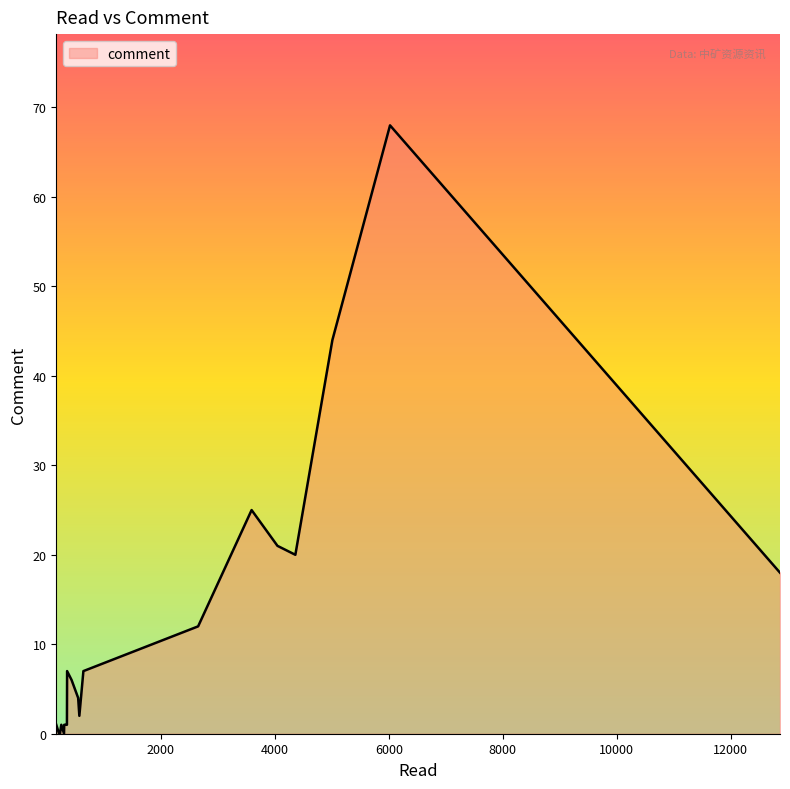

What is the difference between the maximum and minimum values?

68